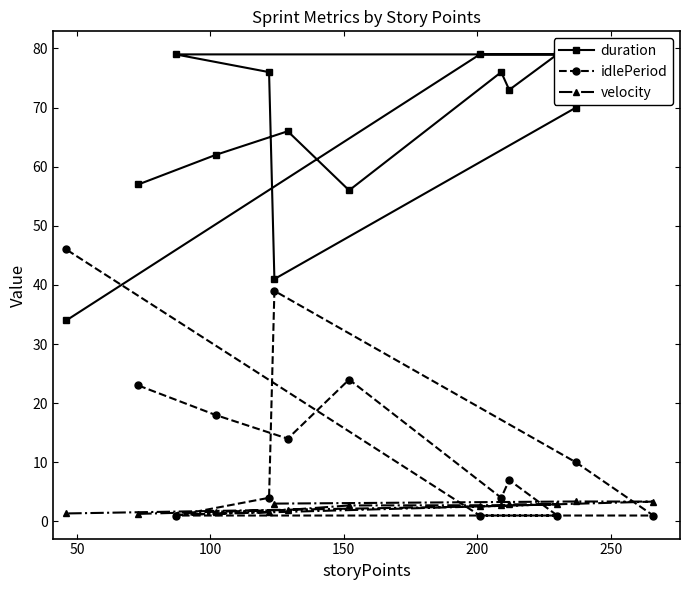

At which category does idlePeriod reach its first local peak?

150